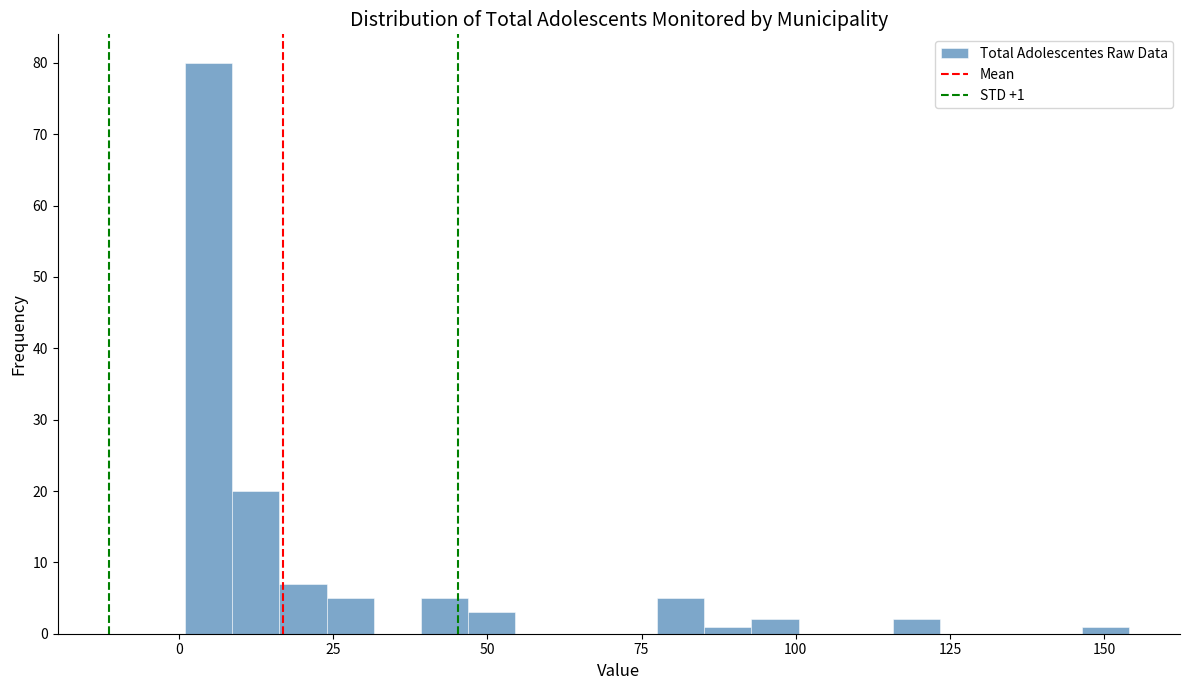

Around what value on the x-axis is the tallest bar? Give the approximate position of its centre, as read against the axis.

5